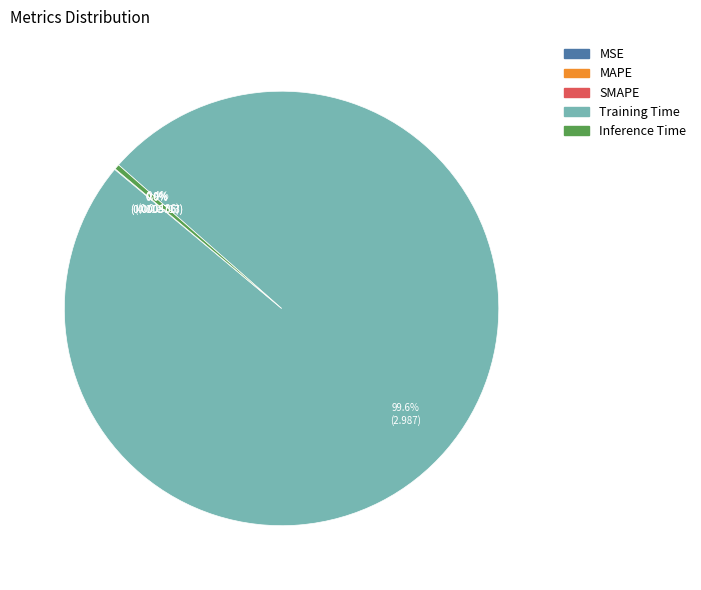

To the nearest percent, what is the difference between the largest and smallest slice percentages?

100%